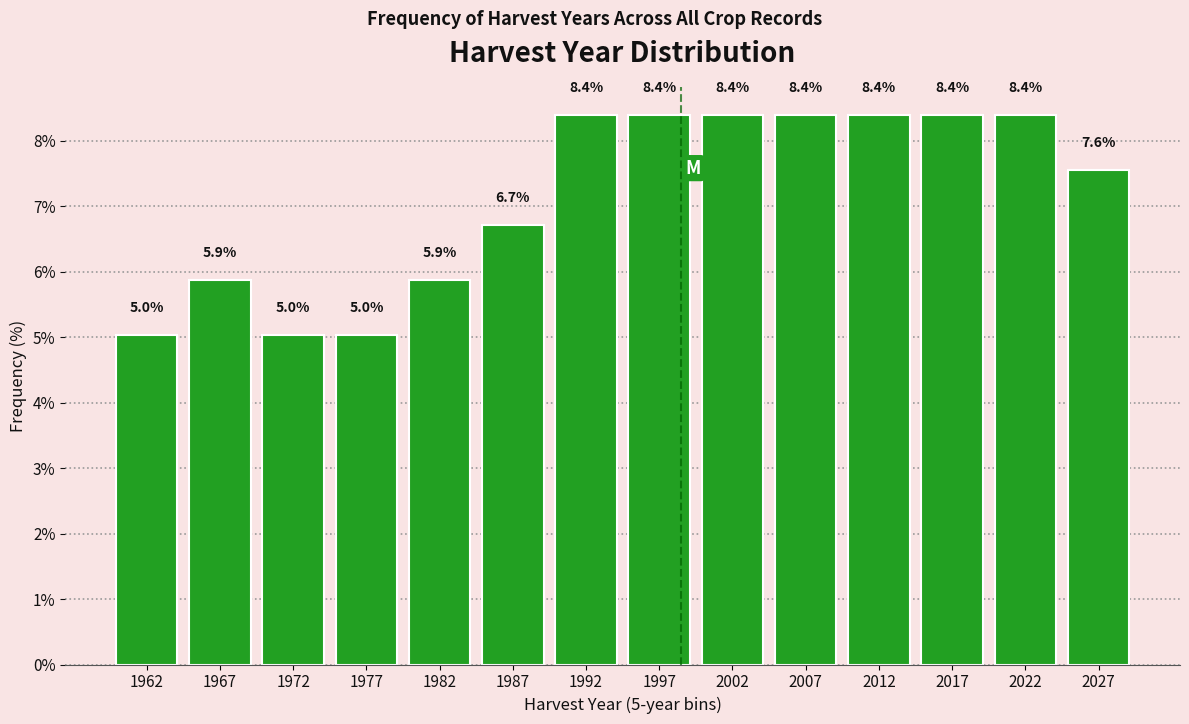

Reading right to left, extract all data points from this chart.

2027=7.6	2022=8.4	2017=8.4	2012=8.4	2007=8.4	2002=8.4	1997=8.4	1992=8.4	1987=6.7	1982=5.9	1977=5.0	1972=5.0	1967=5.9	1962=5.0